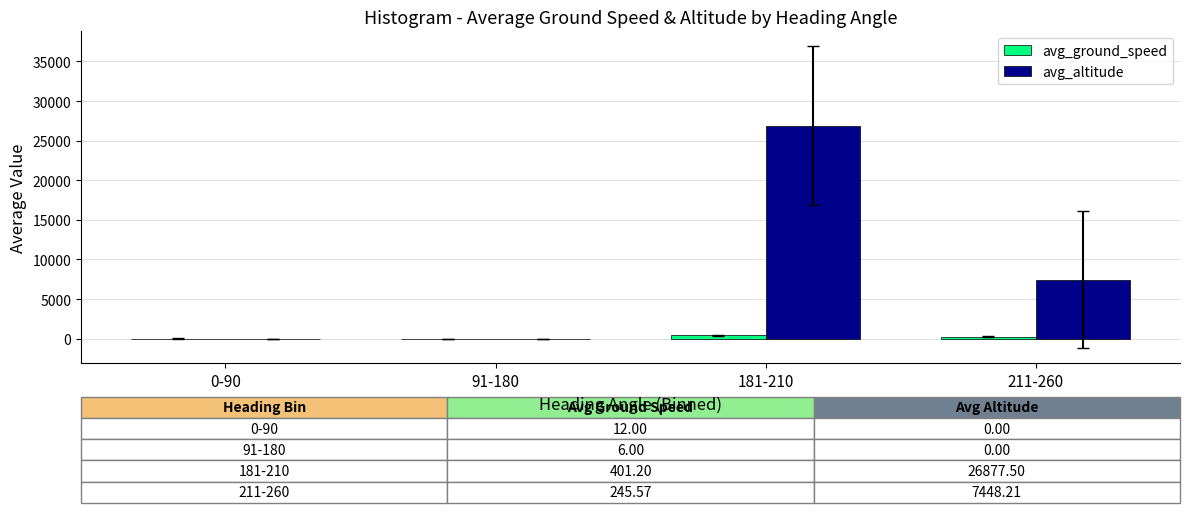

Which series has the largest total across all categories?

avg_altitude